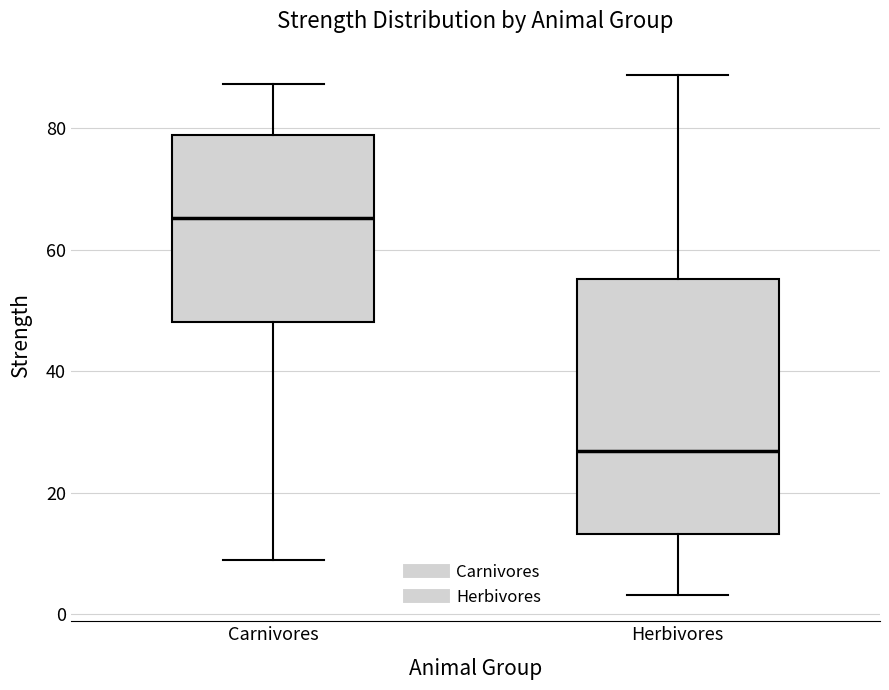

Reading left to right, read every box against the y-axis: the position of its median line, the range the box covers, and the ends of its whiskers. The values are not printed on the chart, so give them approximately, as read against the axis.

Carnivores: median 66, box 48 to 78, whiskers 8 to 88
Herbivores: median 26, box 14 to 56, whiskers 4 to 88